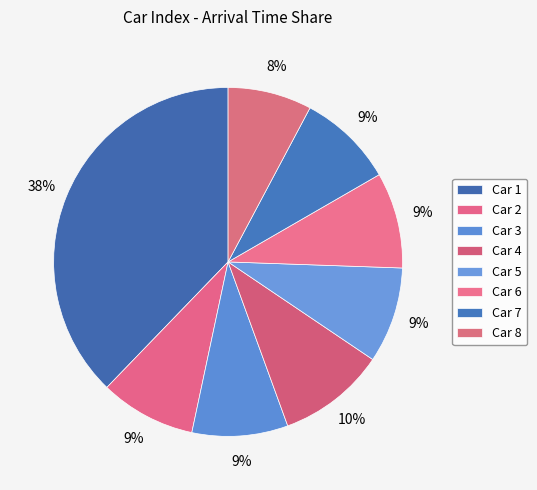

To the nearest percent, what portion does Car 2 represent?

9%